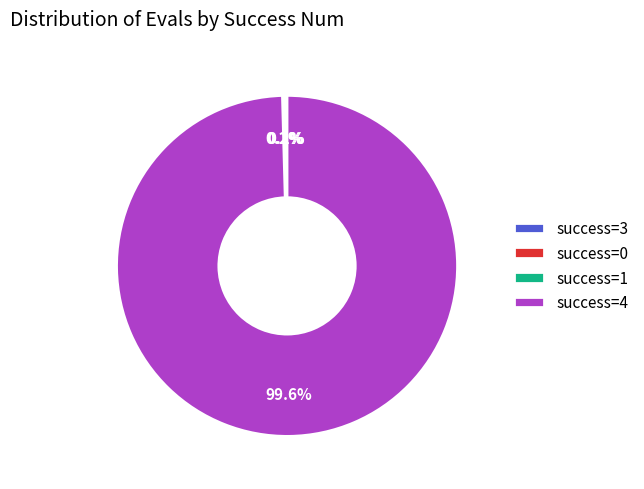

Which category has the biggest portion of the pie?

success=4